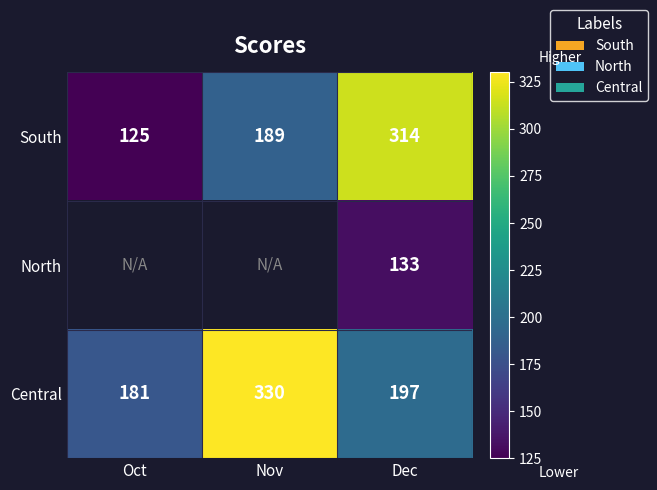

Is the value of South at Dec greater than the value of Central at Oct?

Yes